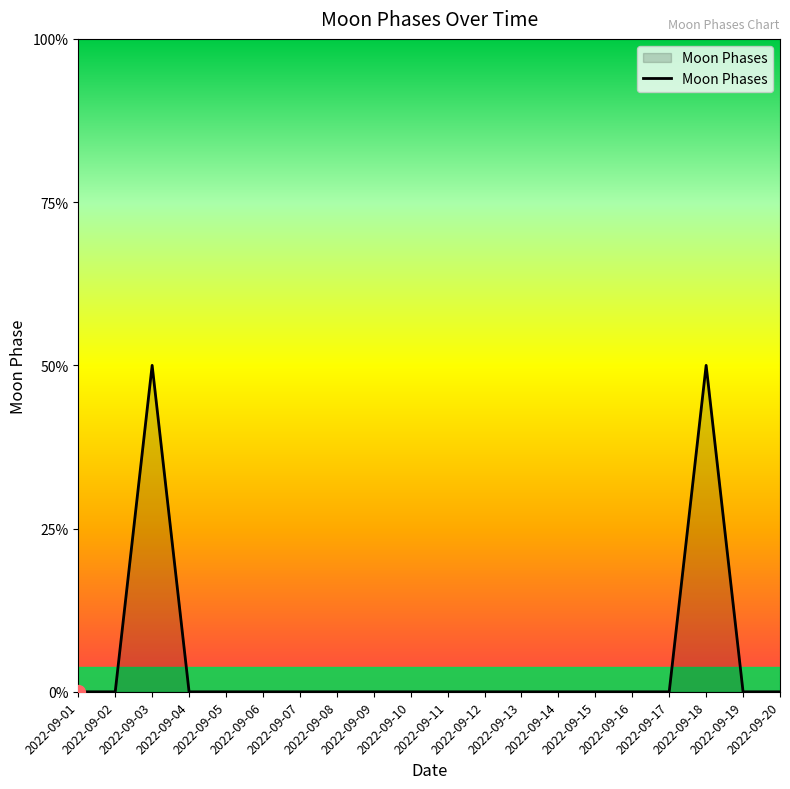

Does the chart have visible grid lines?

No